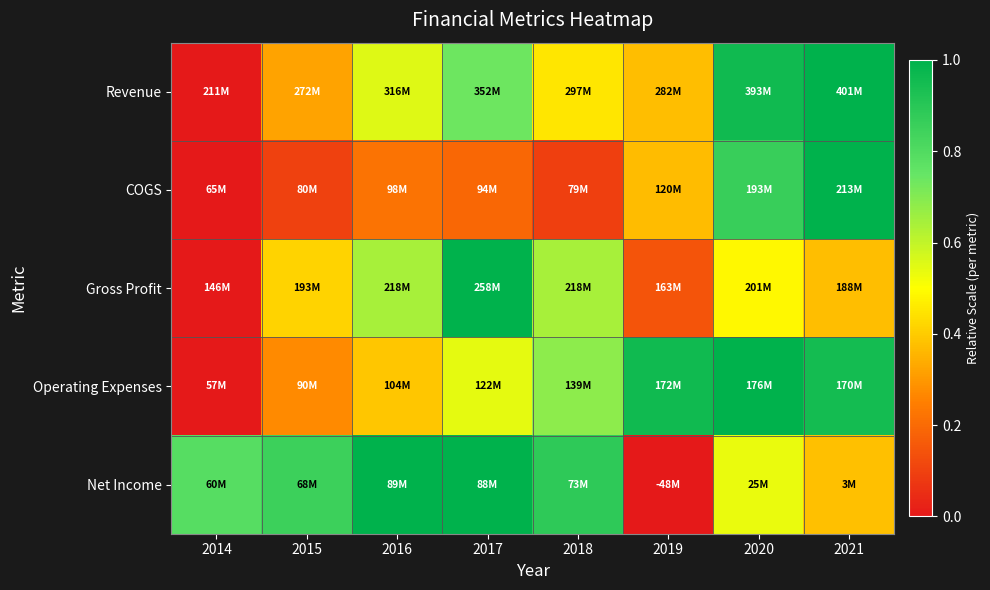

Which series has the widest spread of values?

Revenue